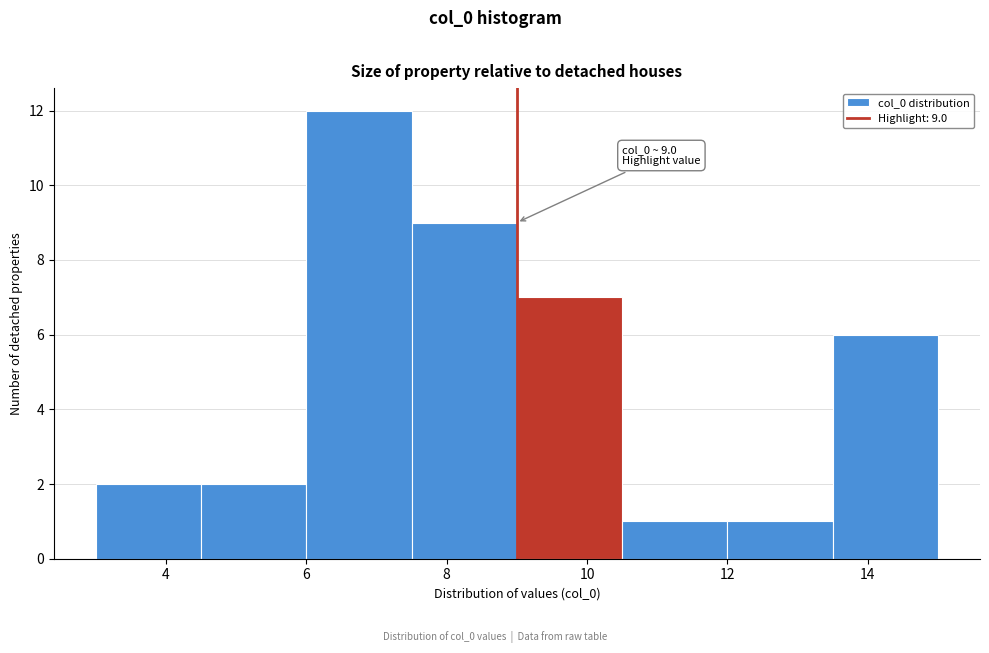

Which range on the x-axis has the tallest bar?

6.0 to 7.5